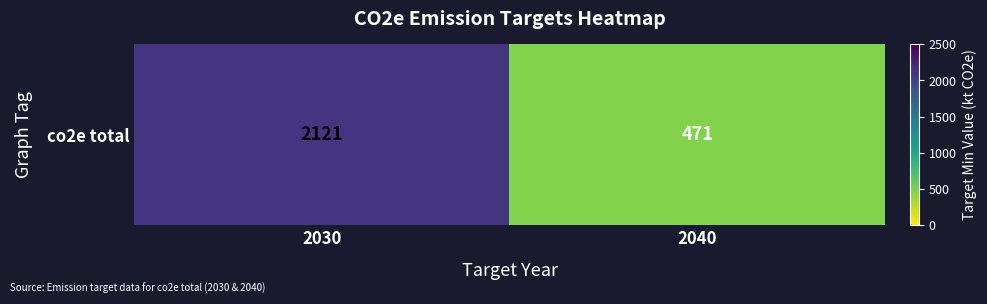

Reading right to left, list all the values displayed in this chart.

471	2121